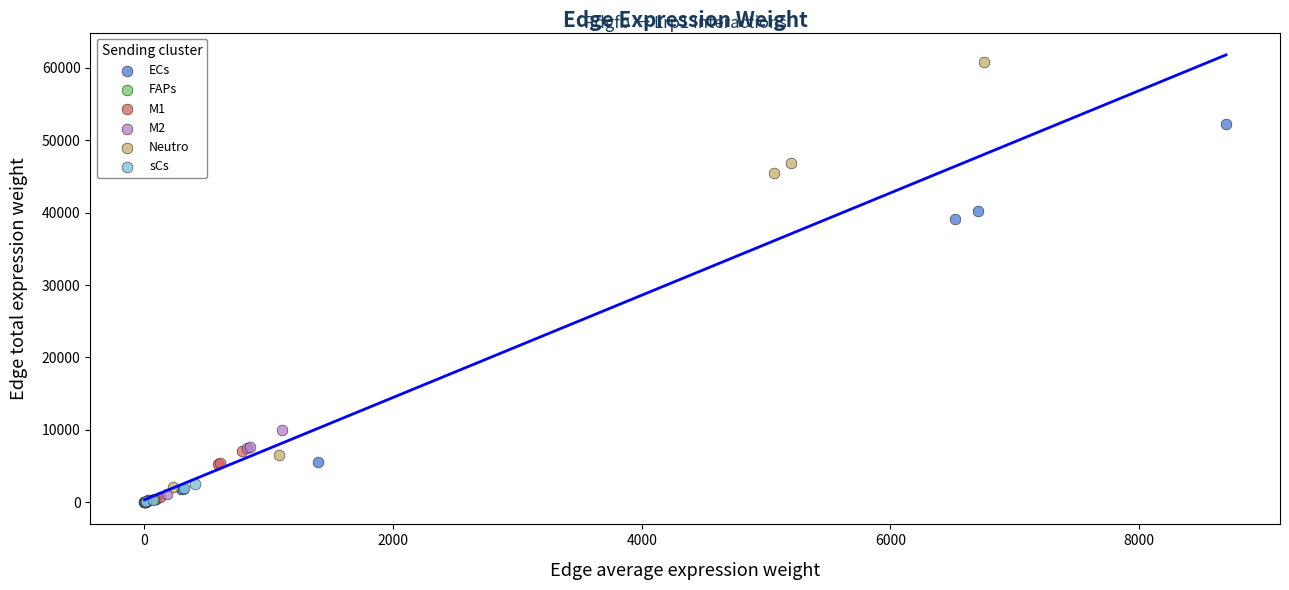

Which series has the largest Y range (max minus min)?

Neutro